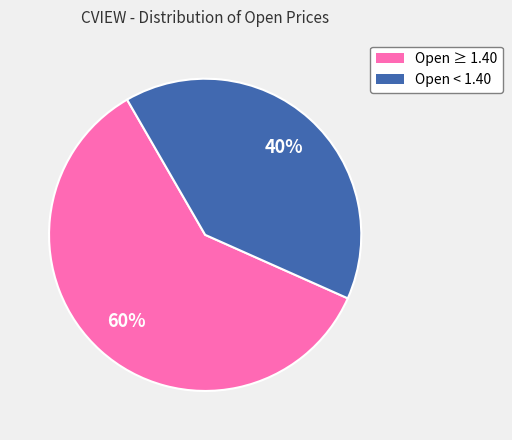

Combined, do Open ≥ 1.40 and Open < 1.40 account for over 50%?

Yes